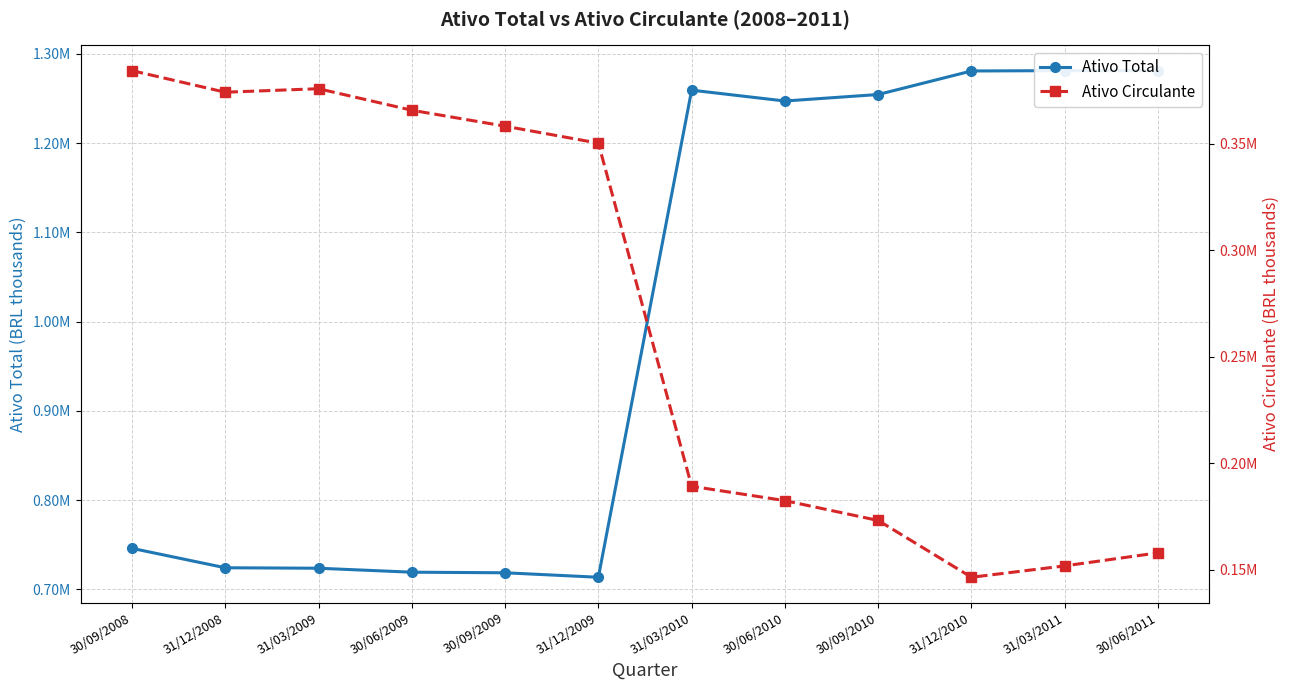

What is the difference between the highest and lowest values at 30/09/2009?

360356.0